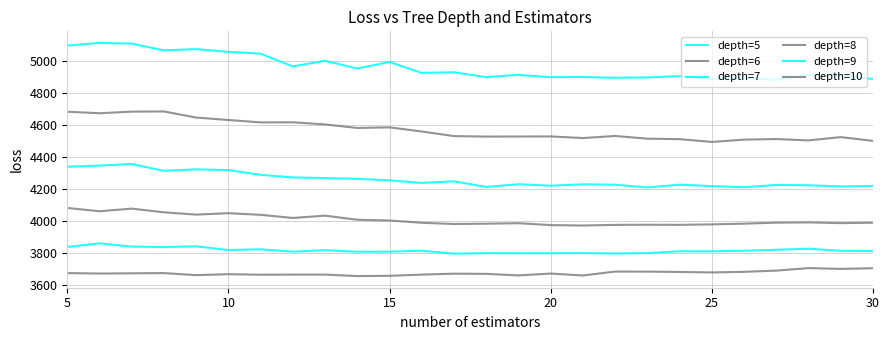

Does the chart display data point markers on the line(s)?

No